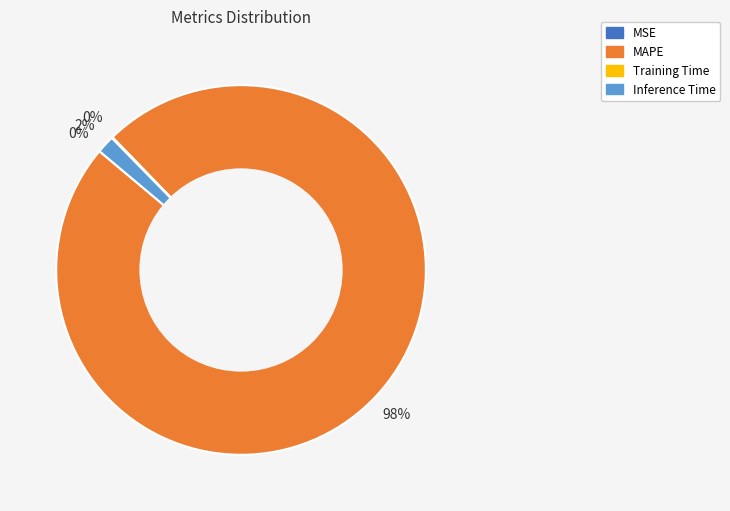

To the nearest percent, what is the average slice percentage?

25%